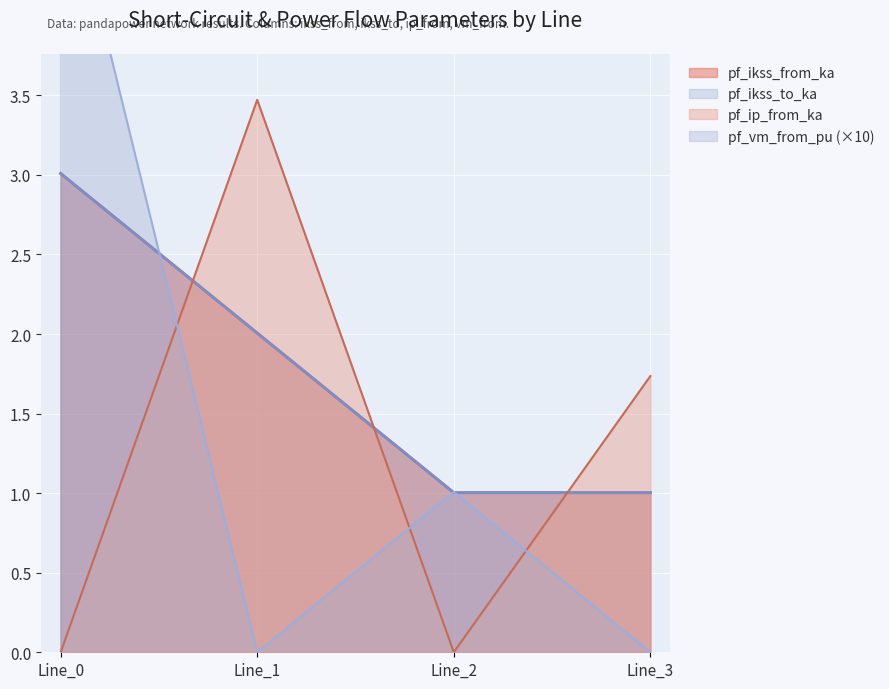

At which category is the sum across all series the highest?

Line_0